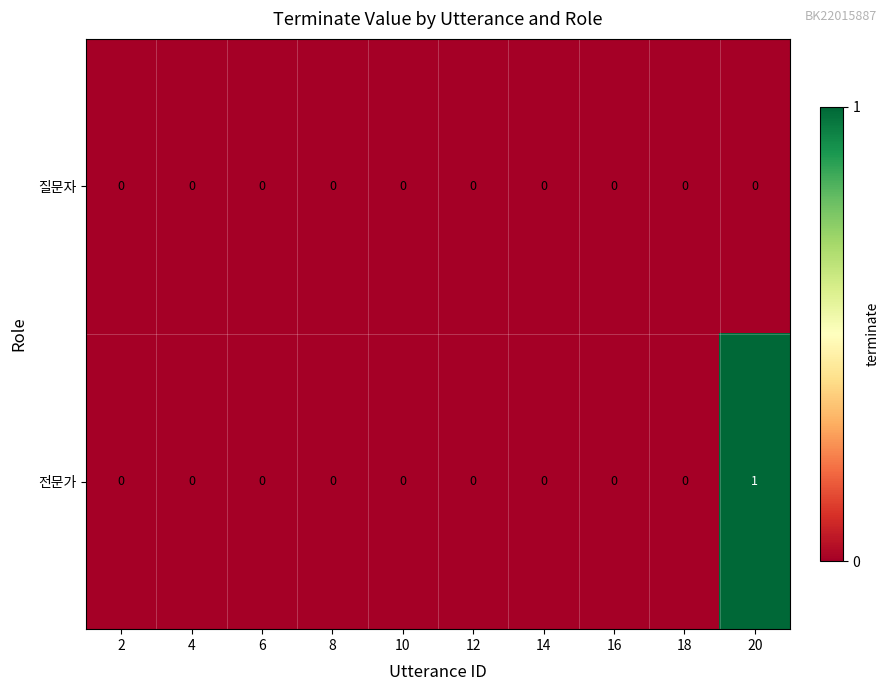

Rank the series by their maximum value, from highest to lowest.

전문가, 질문자